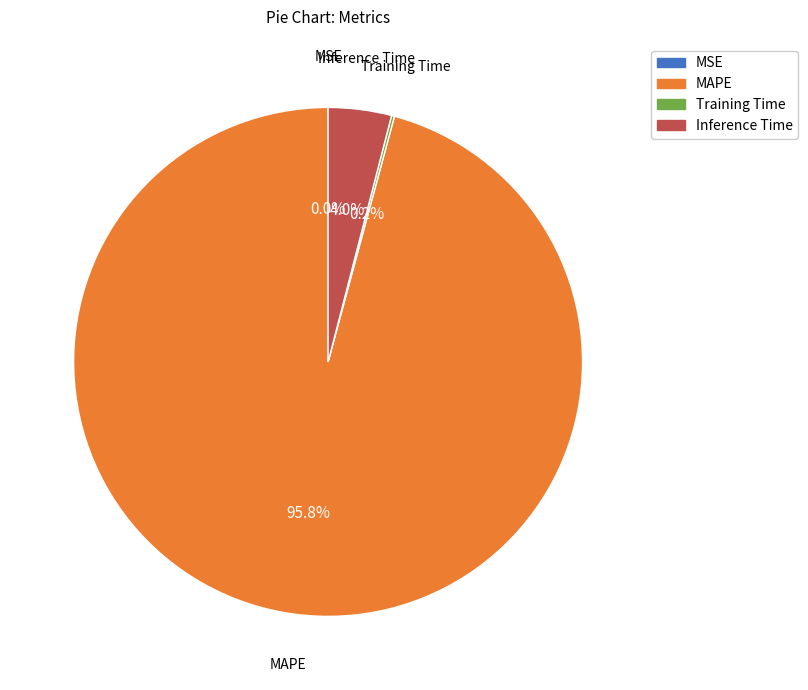

What portion of the pie excludes MAPE?

4.2%